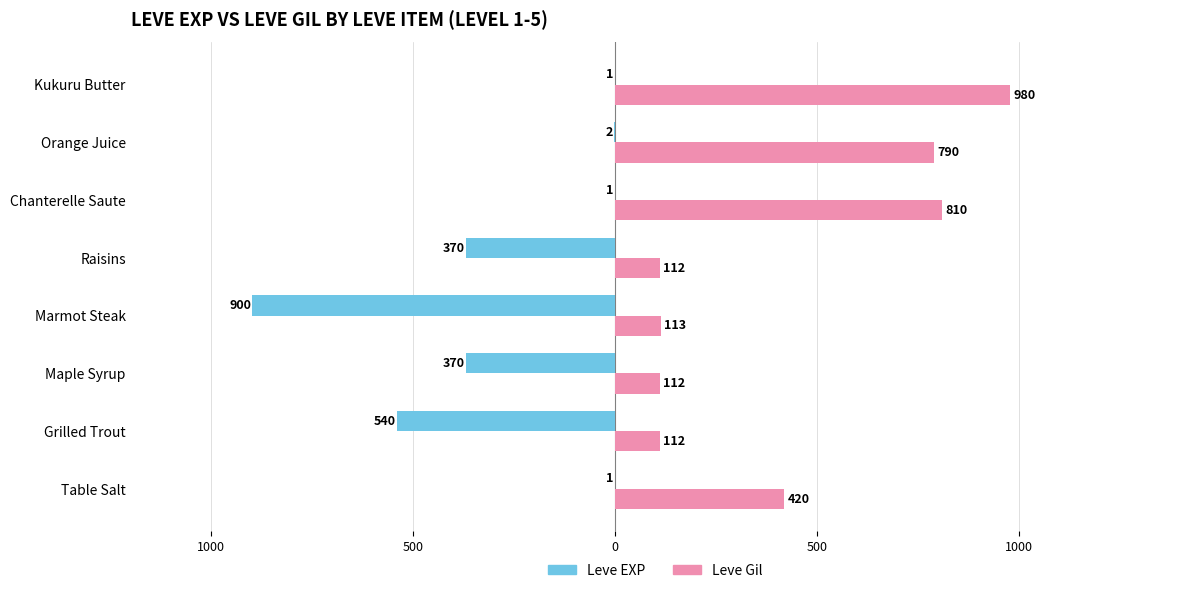

Which series has the widest spread of values?

Leve EXP